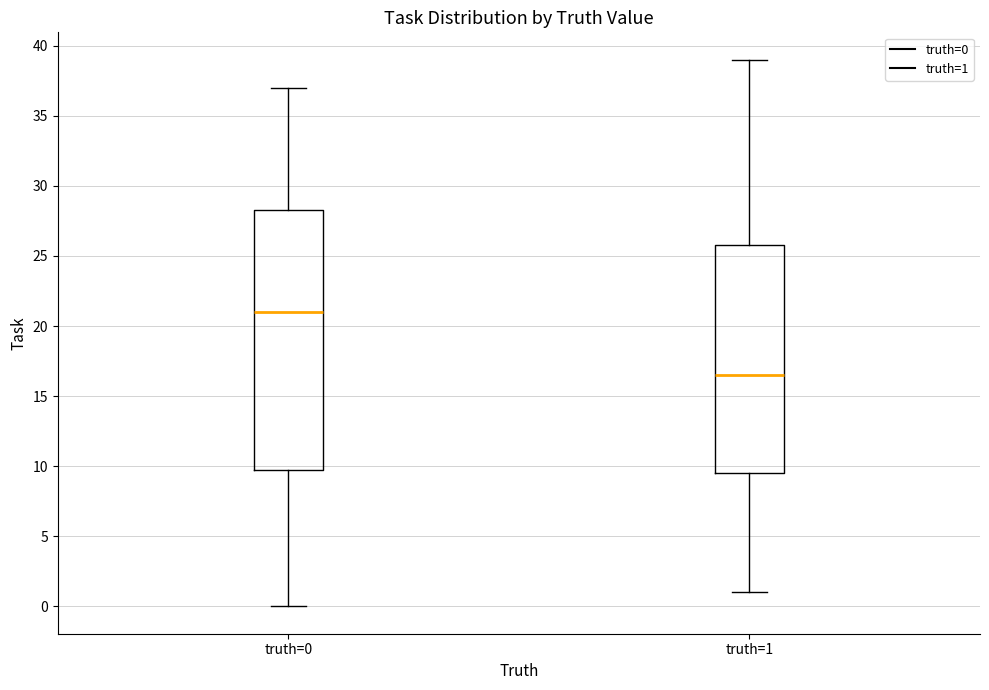

Which box has the highest median line?

truth=0